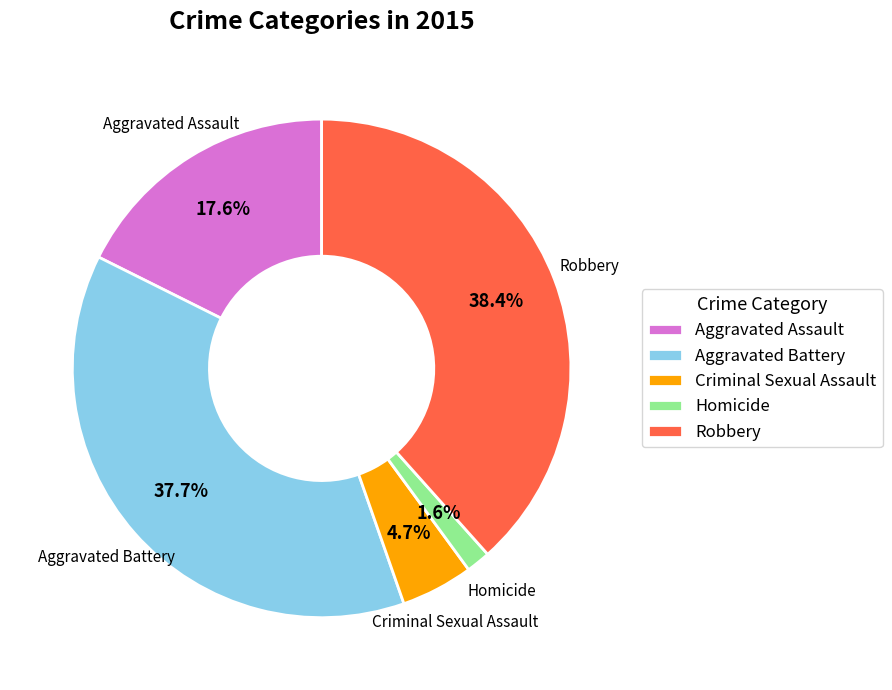

Approximately how many times larger is the value at Robbery compared to Criminal Sexual Assault?

8.2